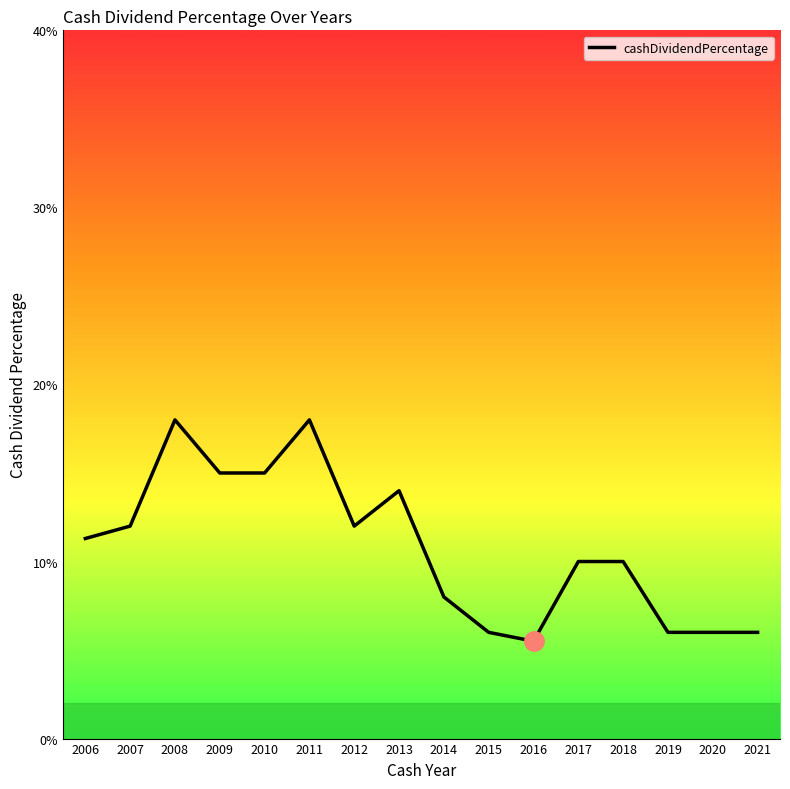

Is it true that the value at 2018 is 0.1?

True